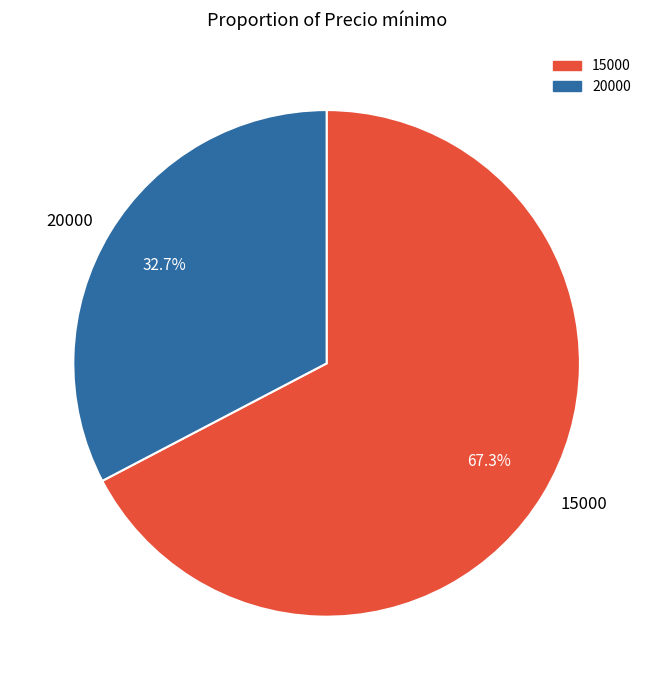

To the nearest percent, what is the difference between the largest and smallest slice percentages?

35%